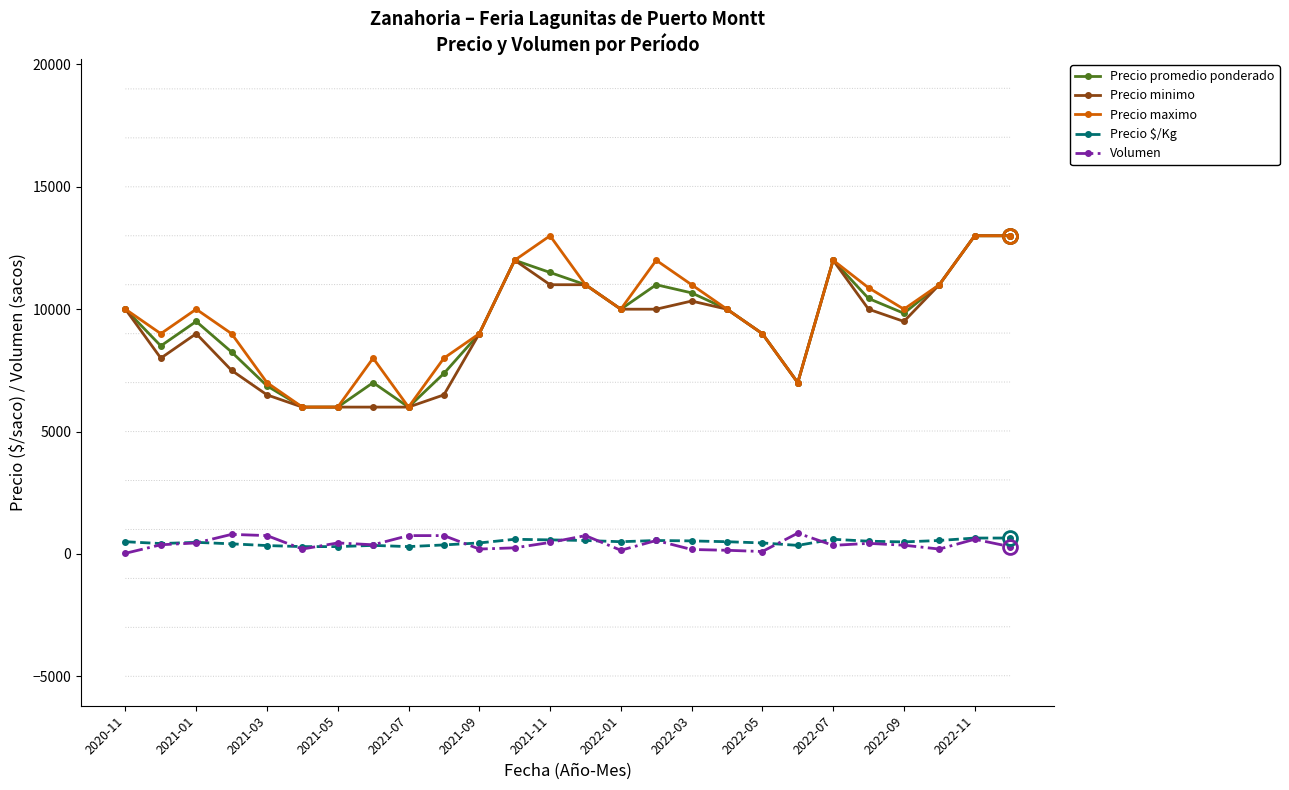

At which category does Precio promedio ponderado reach its first local peak?

2021-01